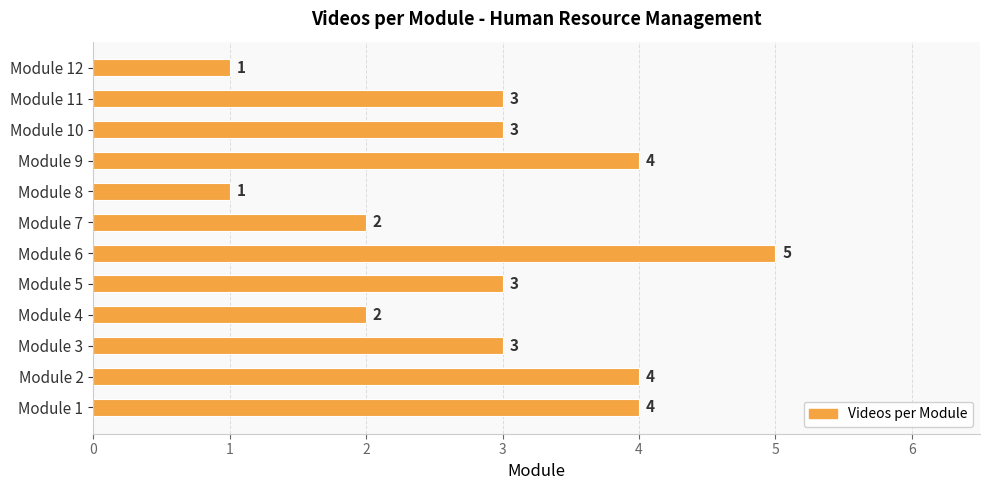

The chart shows a value of 6 at Module 2. True or false?

False